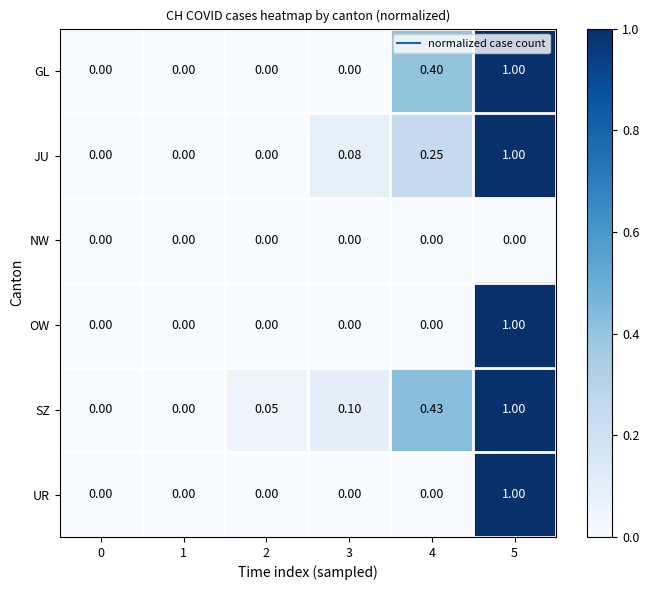

Which series has the largest total across all categories?

SZ